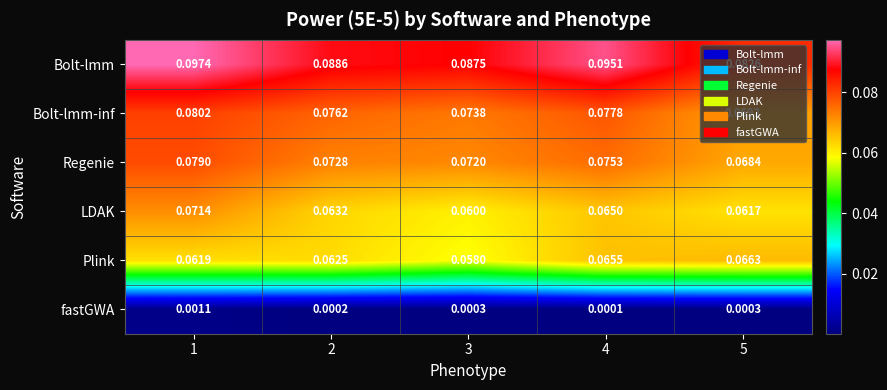

Is the value of fastGWA at 1 greater than the value of LDAK at 3?

No